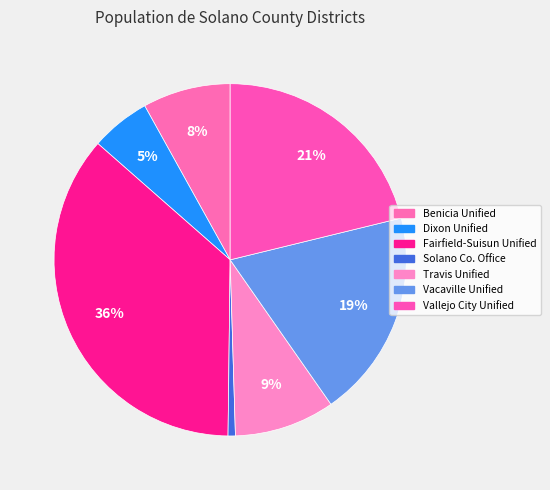

How many segments does this pie chart have?

7